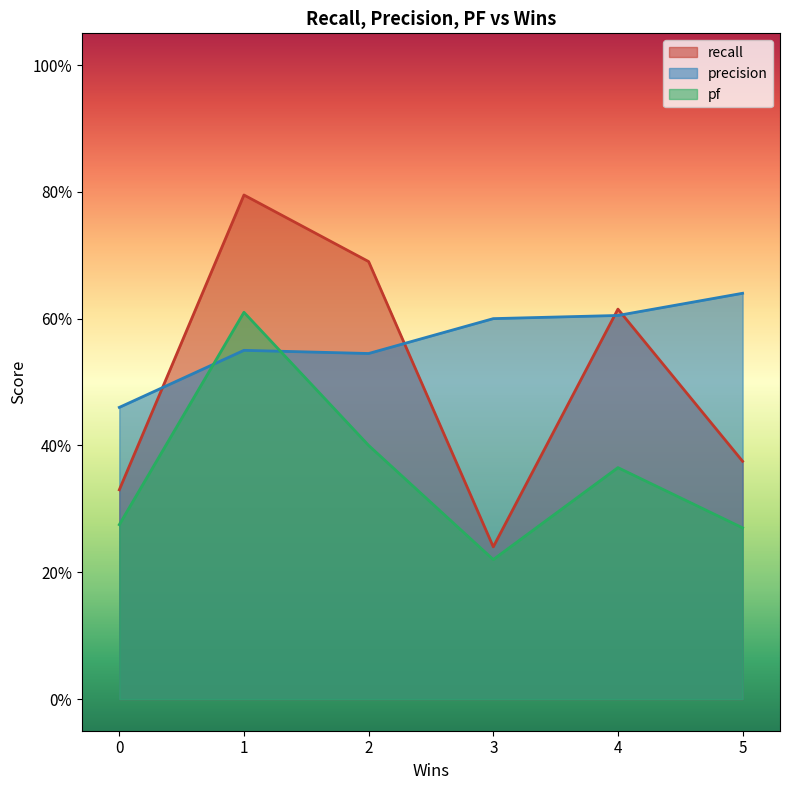

Count the number of categories in the chart.

6